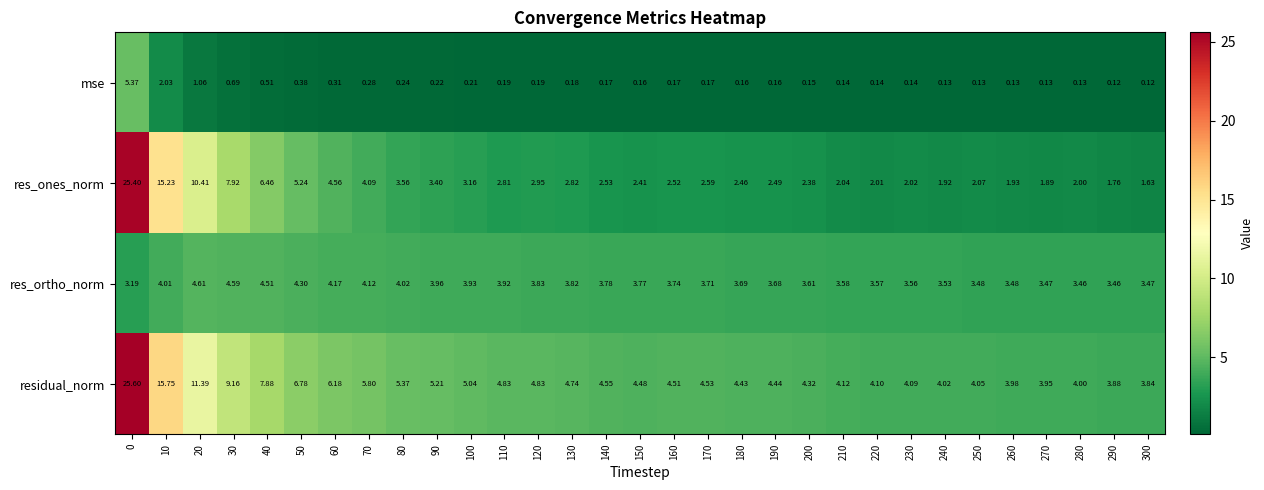

Between 160 and 290, which series saw the biggest shift?

res_ones_norm